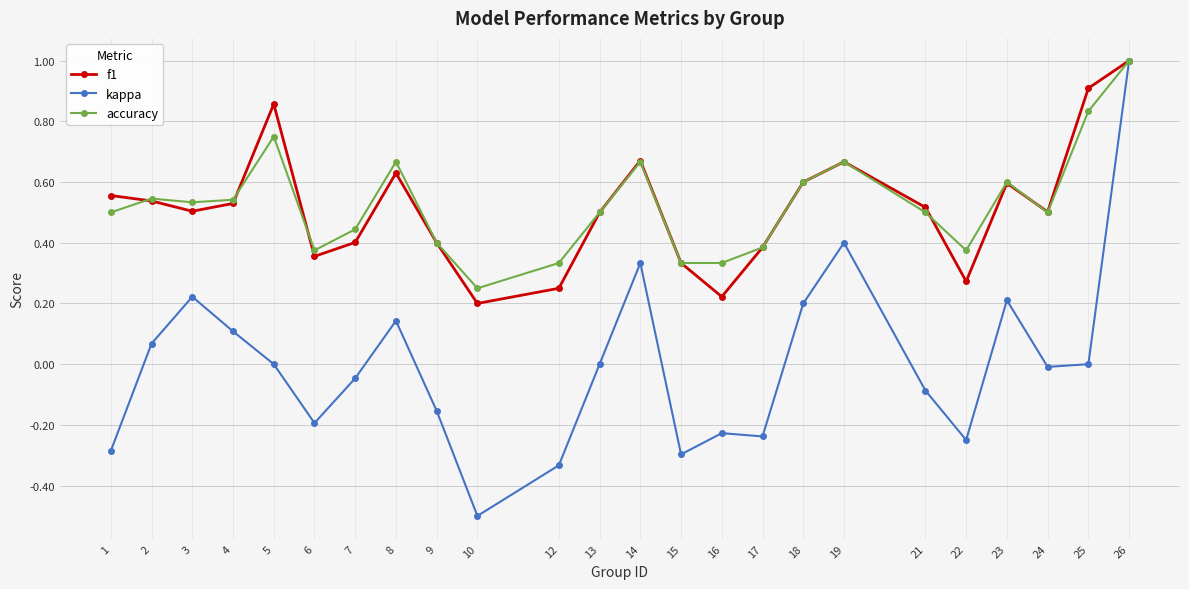

What is the maximum value for kappa?

1.0